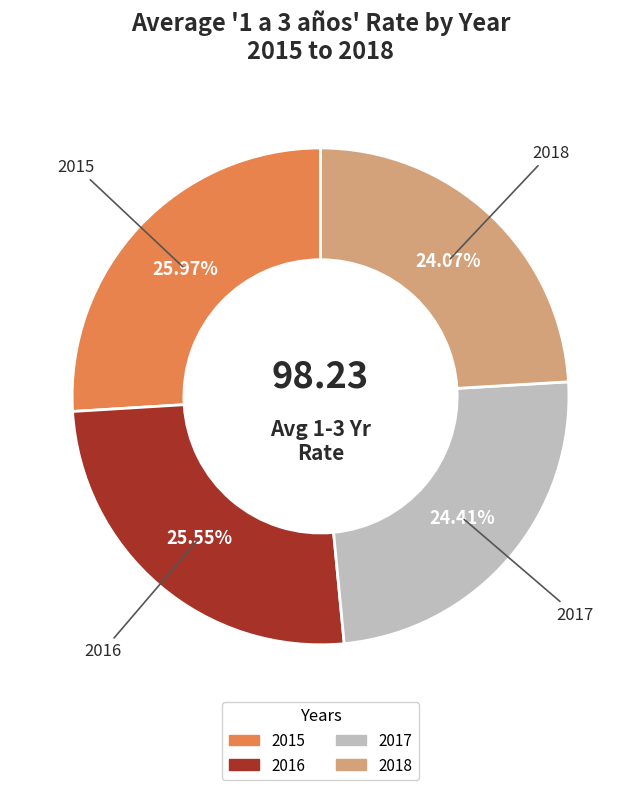

Count the number of slices in the pie.

4